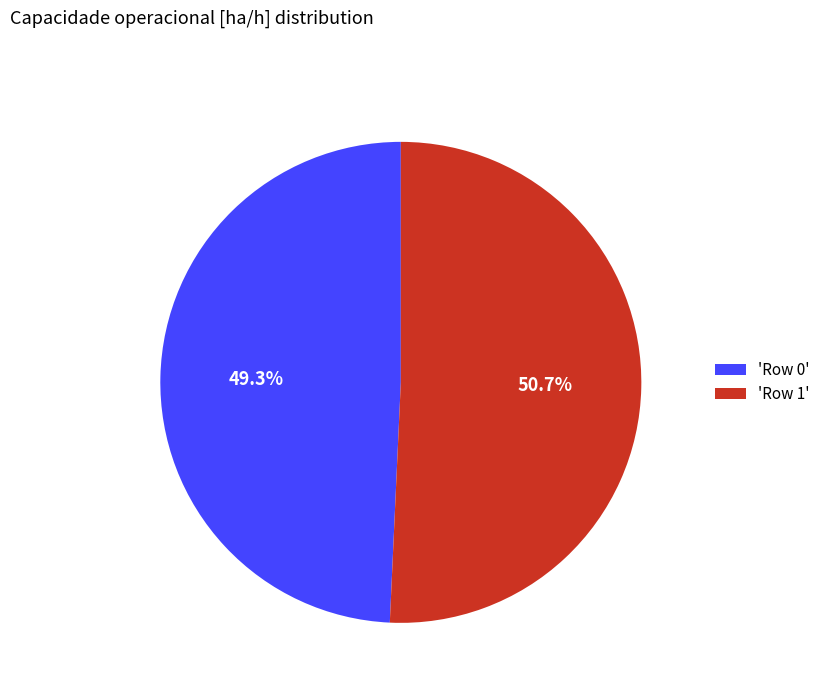

To the nearest percent, what is the average slice percentage?

50%